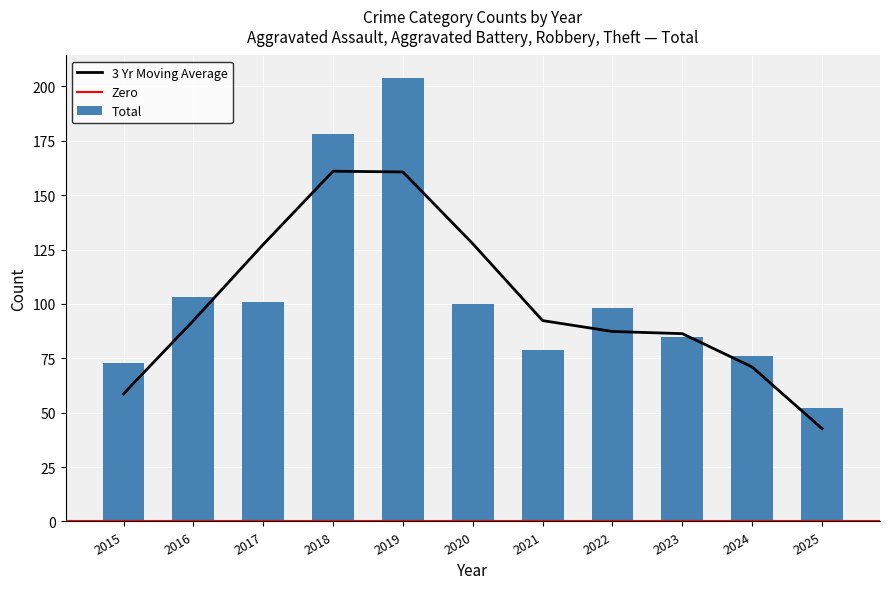

Is it true that Total equals 101 at 2017?

True